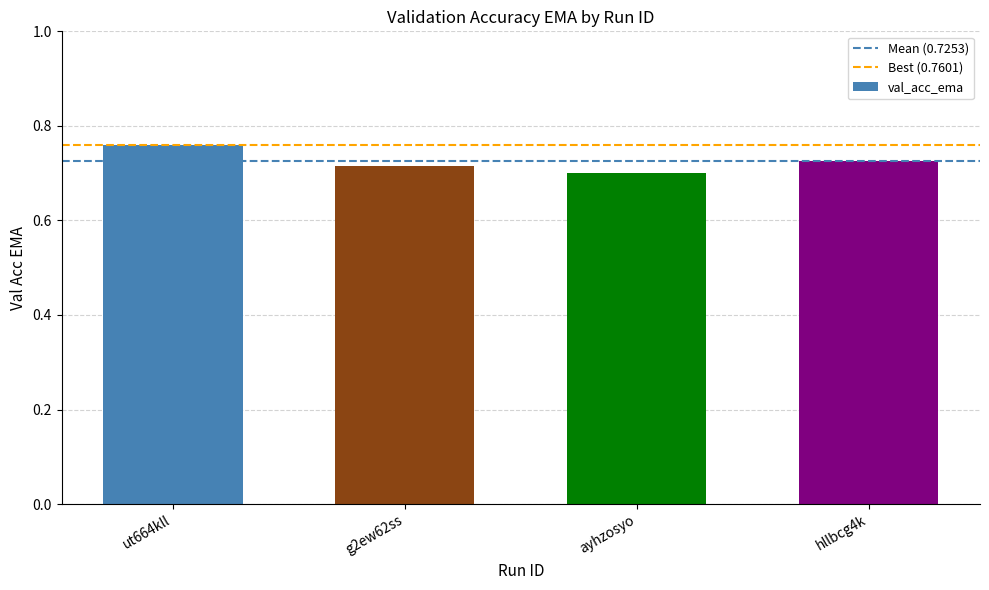

How many bars are there in total?

4